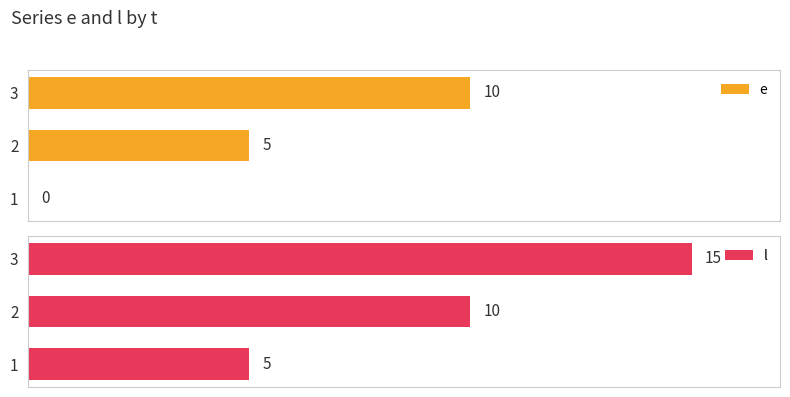

How many groups of bars are there?

3